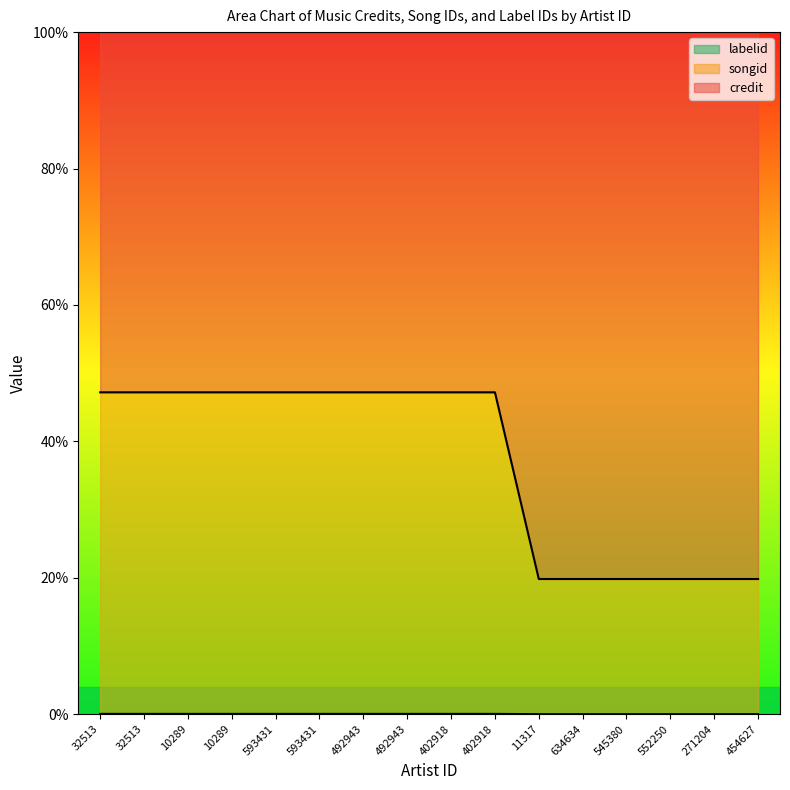

Reading left to right, list all the values displayed in this chart.

credit: 0.1	0.1	0.1	0.1	0.1	0.1	0.1	0.1	0.1	0.1	0.0	0.0	0.0	0.0	0.0	0.0
songid: 47.2	47.2	47.2	47.2	47.2	47.2	47.2	47.2	47.2	47.2	19.8	19.8	19.8	19.8	19.8	19.8